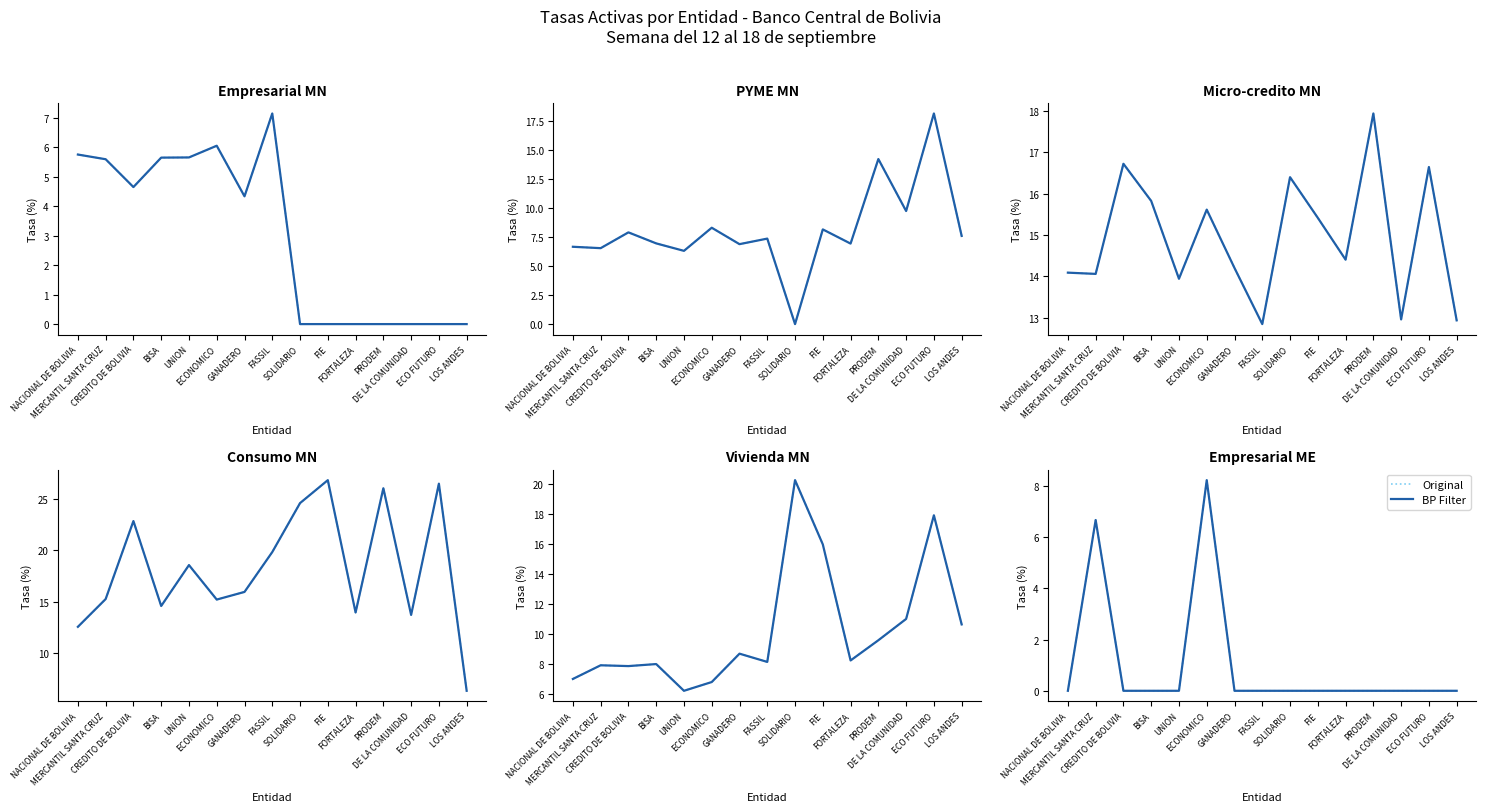

At which category does Original reach its first local peak?

MERCANTIL SANTA CRUZ